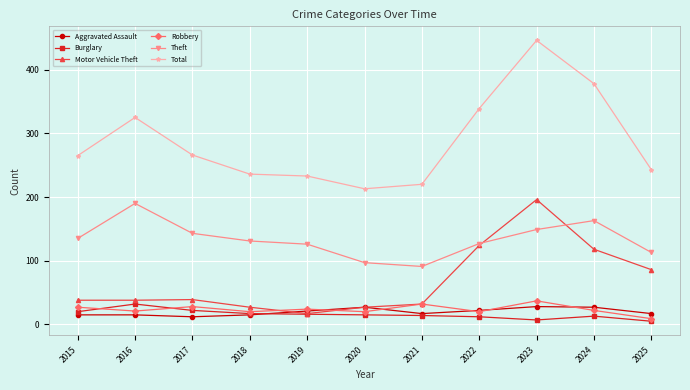

What is the sum of the Total values at 2017 and 2015?

531